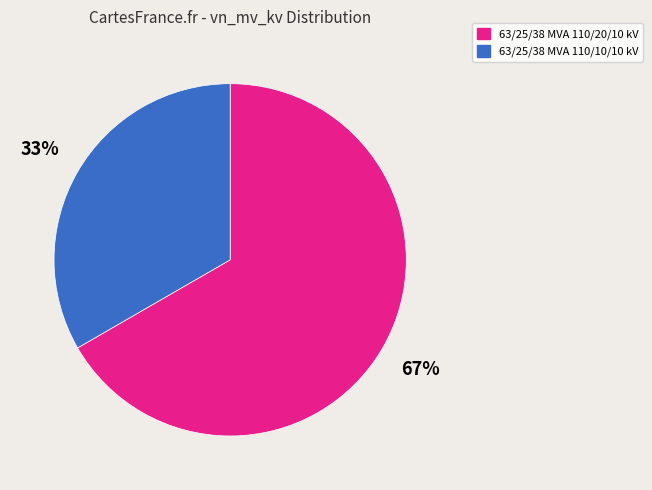

Is the sum of 63/25/38 MVA 110/10/10 kV and 63/25/38 MVA 110/20/10 kV greater than half?

Yes